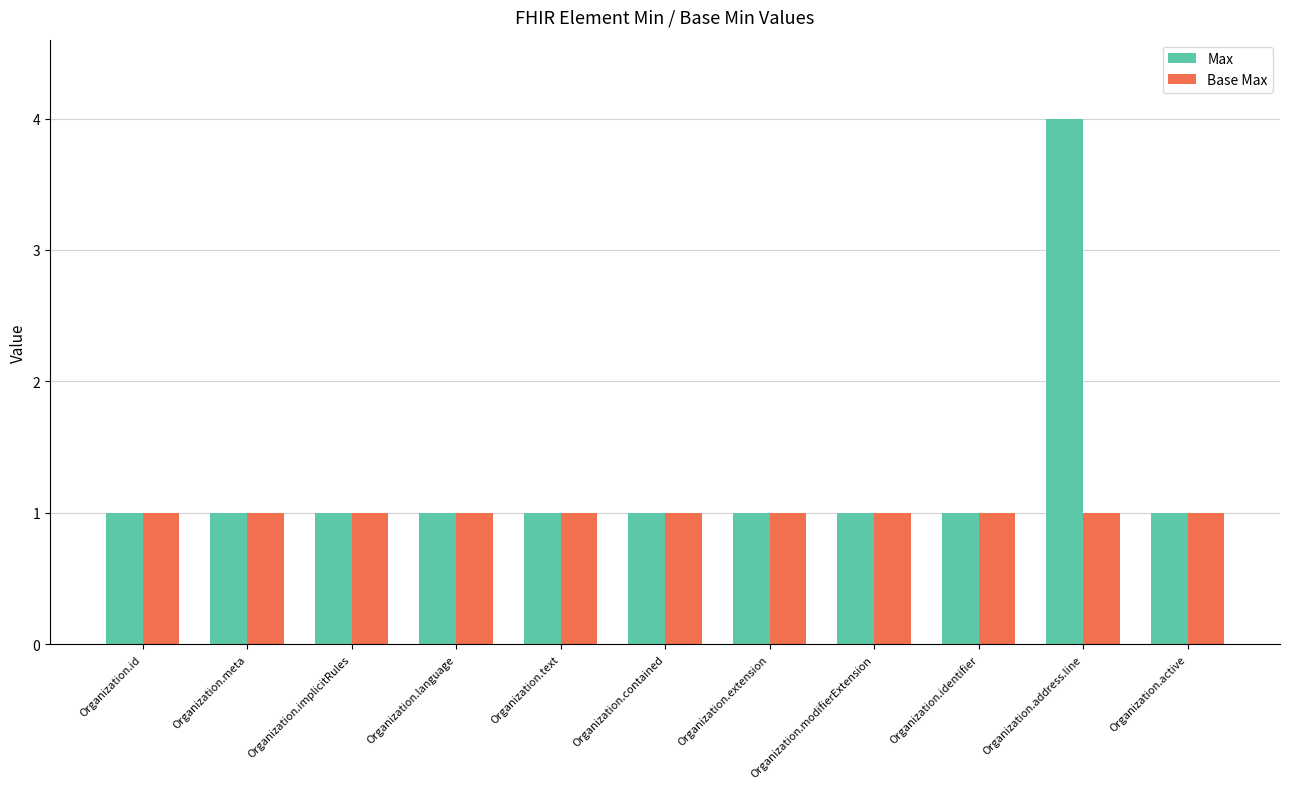

Which series has the widest spread of values?

Max